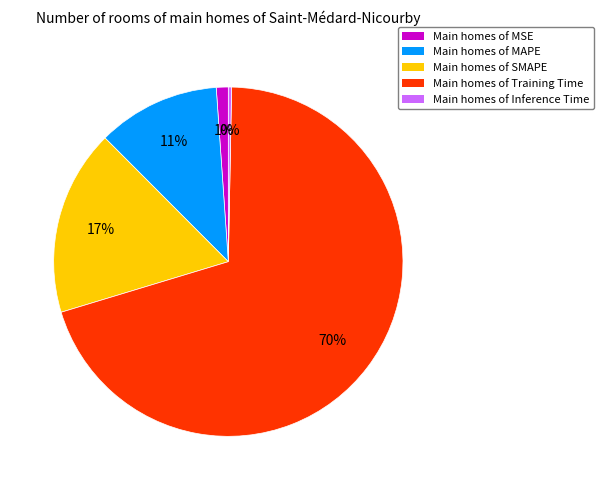

Rank the categories by value from highest to lowest.

Main homes of Training Time, Main homes of SMAPE, Main homes of MAPE, Main homes of MSE, Main homes of Inference Time